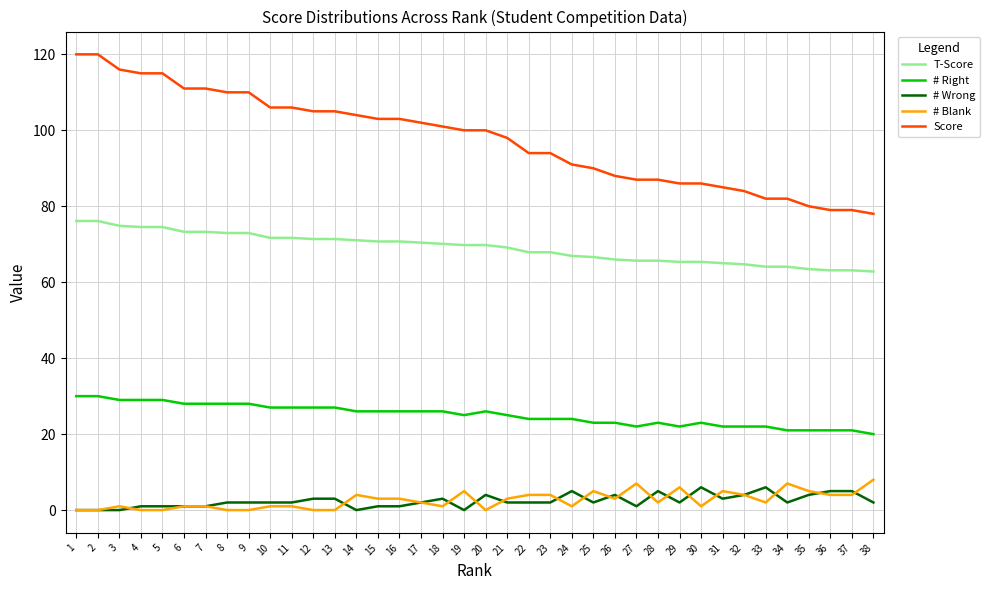

True or false: # Right and # Blank intersect in this chart.

False